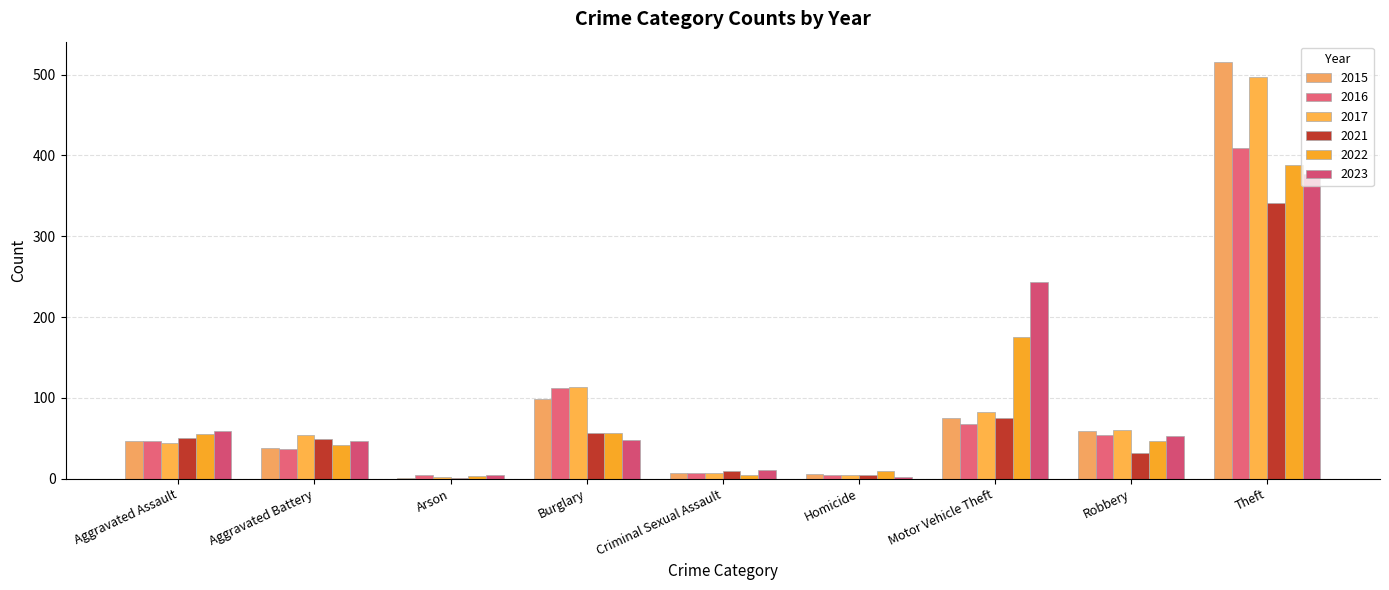

What is the label of the 1st bar from the left?

Aggravated Assault